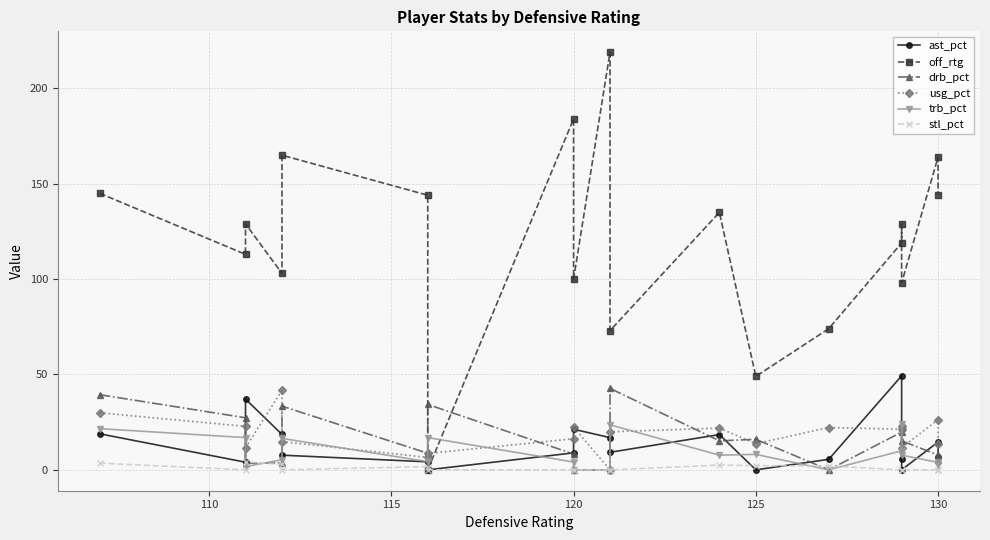

In usg_pct, how many points are lower than both neighbors (excluding endpoints)?

6